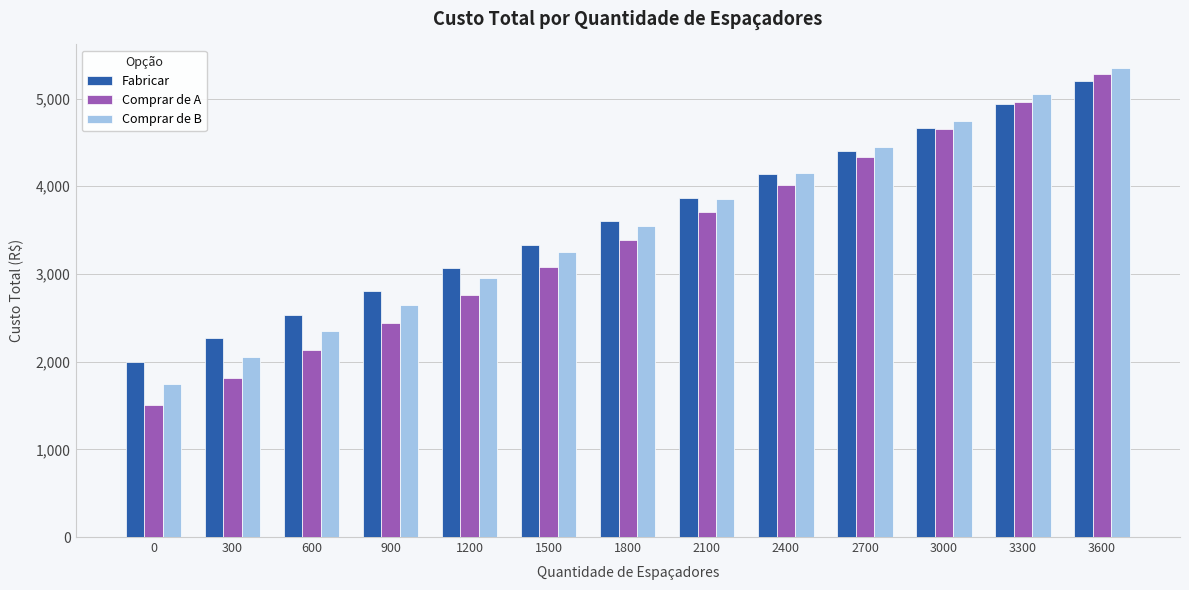

What are all the series names shown in the legend?

Fabricar, Comprar de A, Comprar de B